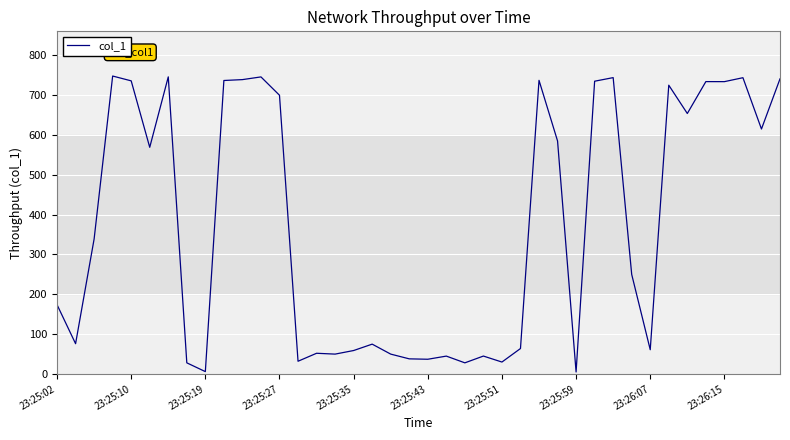

What is the difference between the maximum and minimum values?

742.5